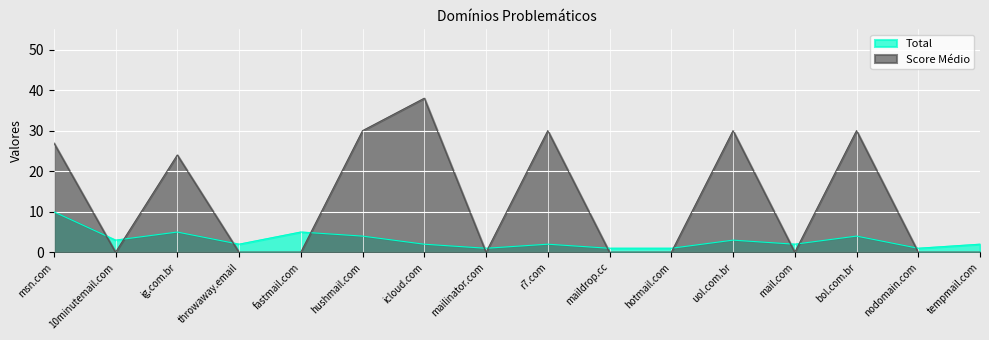

How many data points does each series have?

16